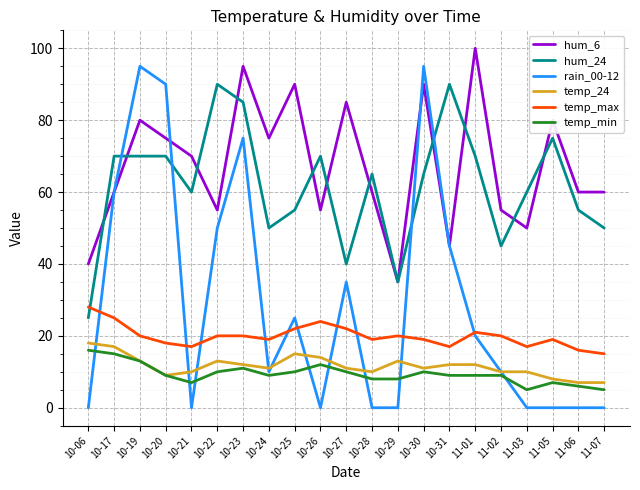

Which series has the largest total across all categories?

hum_6